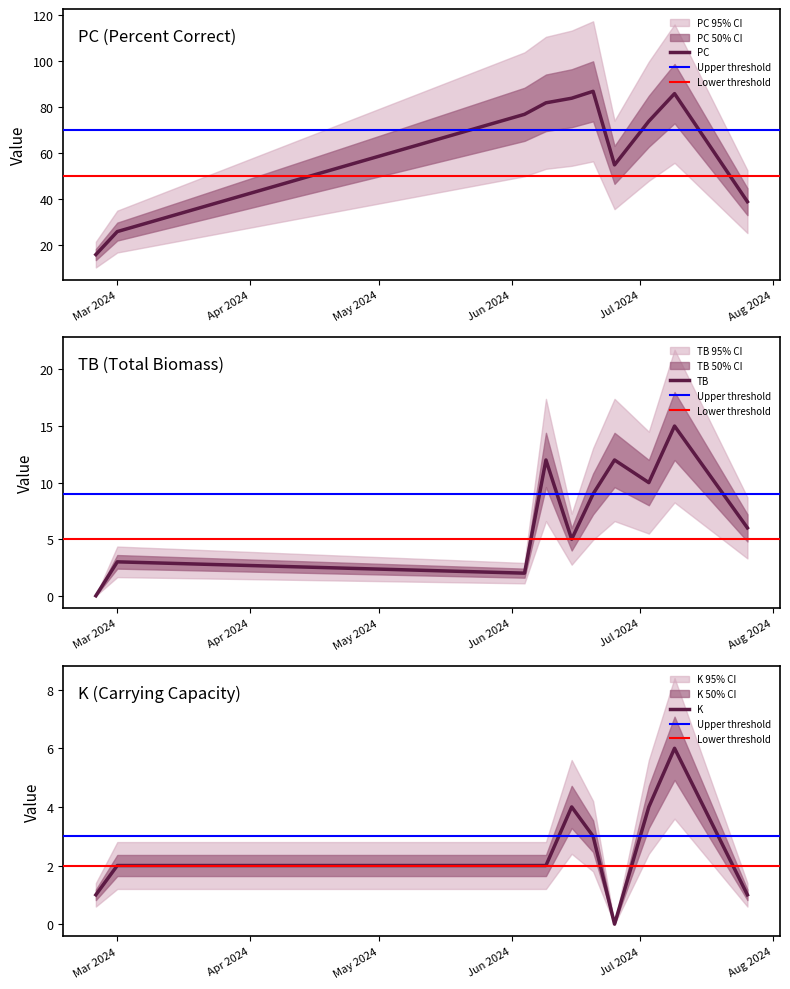

How many interior local peaks does the TB series have?

4